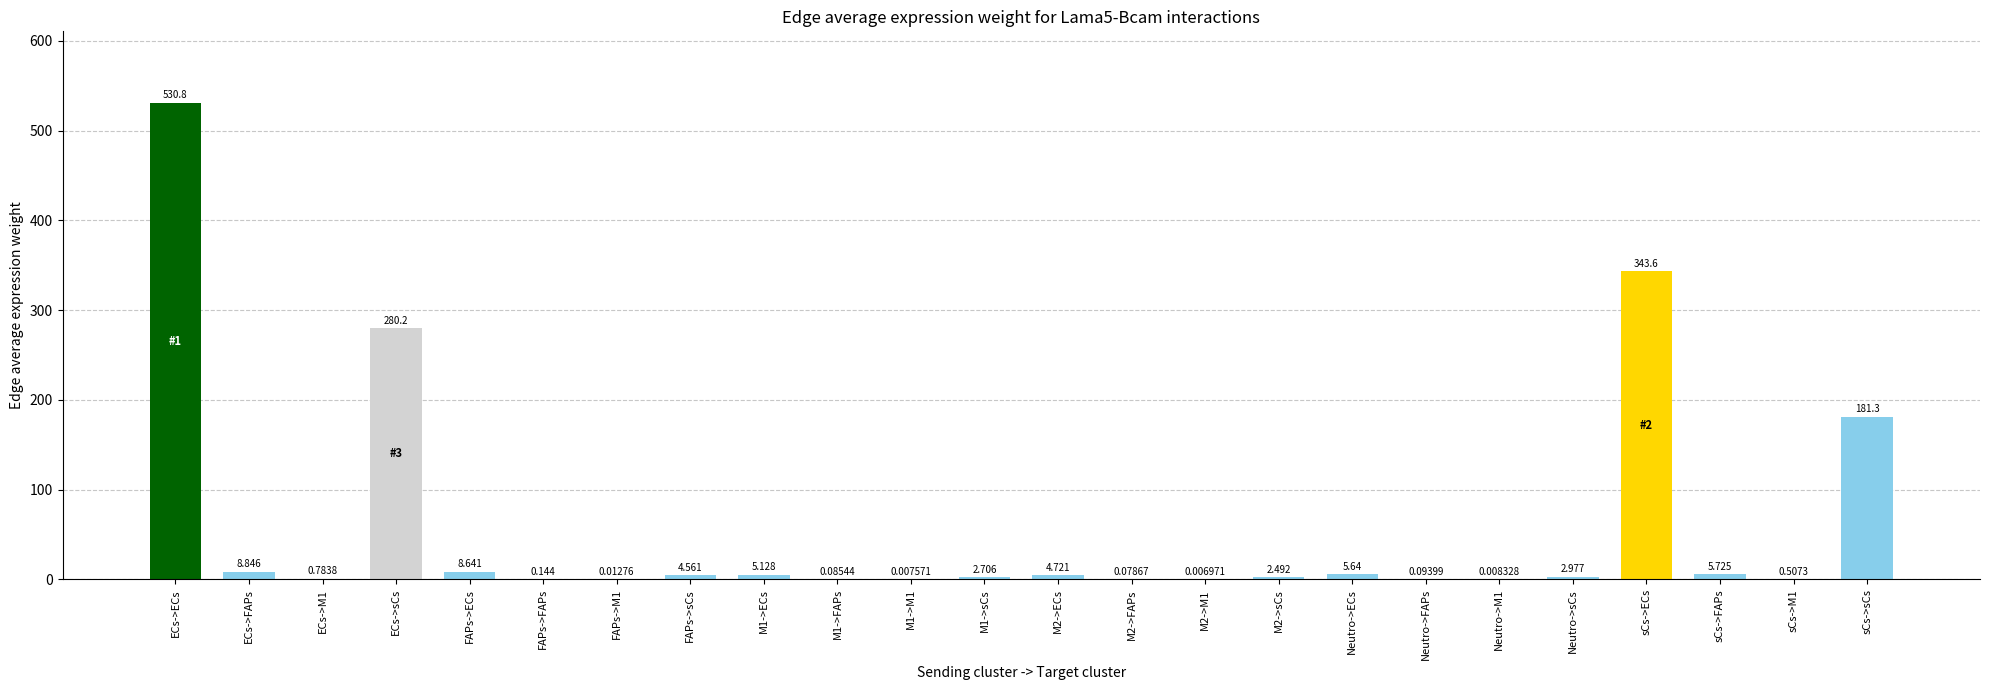

How many data points are above 2?

14